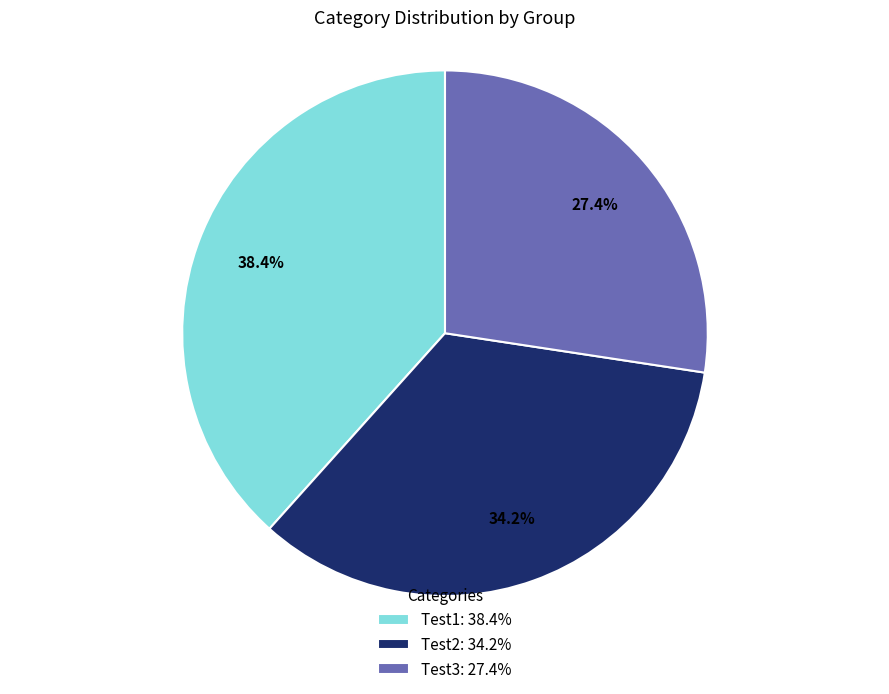

What portion of the pie excludes Test1?

61.6%